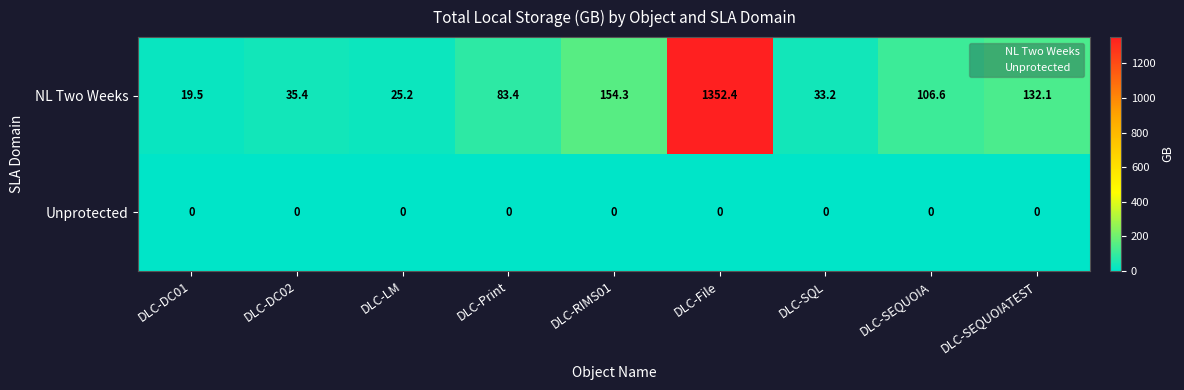

Is it true that NL Two Weeks equals 35.4 at DLC-DC02?

True